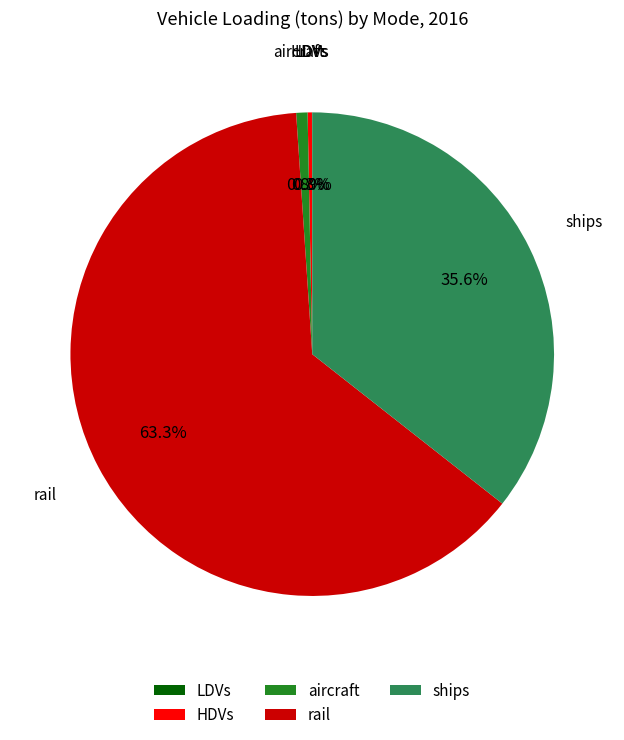

What is the majority slice?

rail